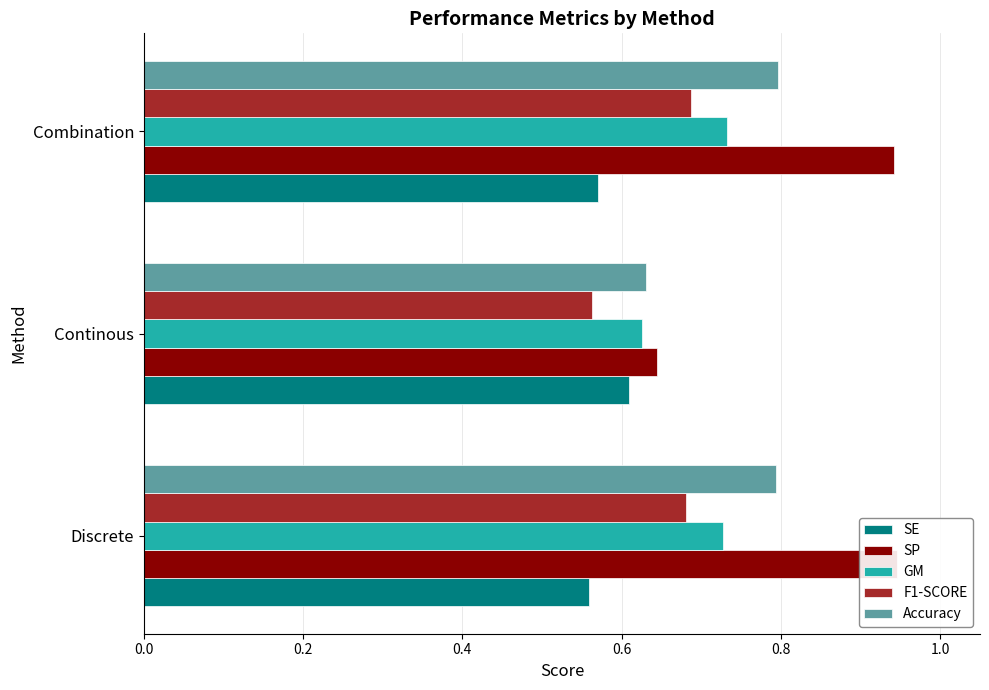

Count the number of categories in the chart.

3